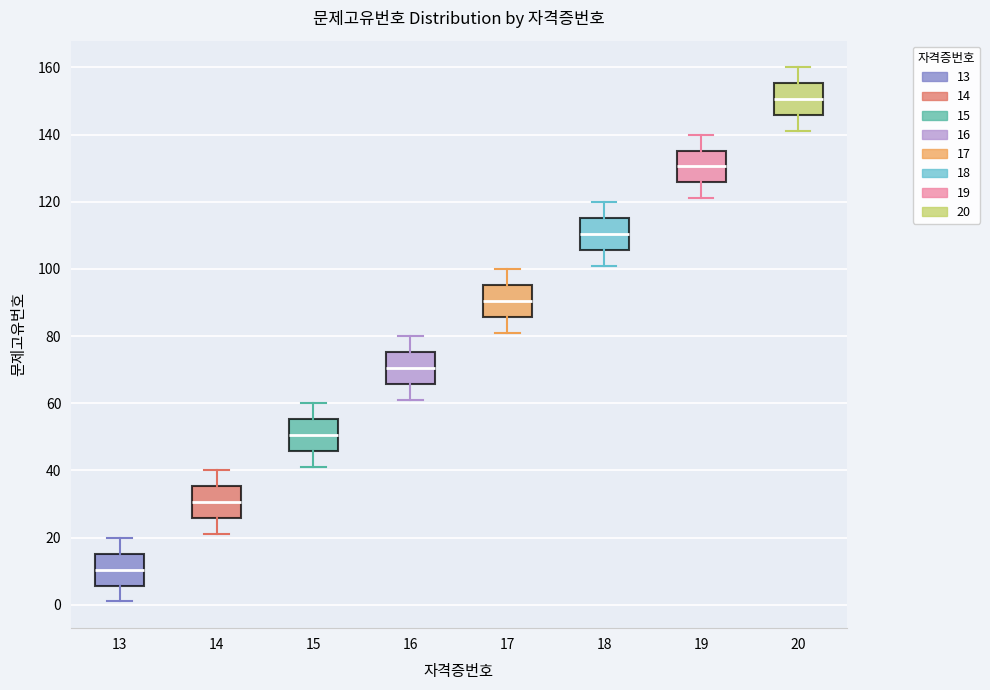

Reading left to right, read every box against the y-axis: the position of its median line, the range the box covers, and the ends of its whiskers. The values are not printed on the chart, so give them approximately, as read against the axis.

13: median 10, box 6 to 16, whiskers 2 to 20
14: median 30, box 26 to 36, whiskers 22 to 40
15: median 50, box 46 to 56, whiskers 42 to 60
16: median 70, box 66 to 76, whiskers 62 to 80
17: median 90, box 86 to 96, whiskers 82 to 100
18: median 110, box 106 to 116, whiskers 102 to 120
19: median 130, box 126 to 136, whiskers 122 to 140
20: median 150, box 146 to 156, whiskers 142 to 160